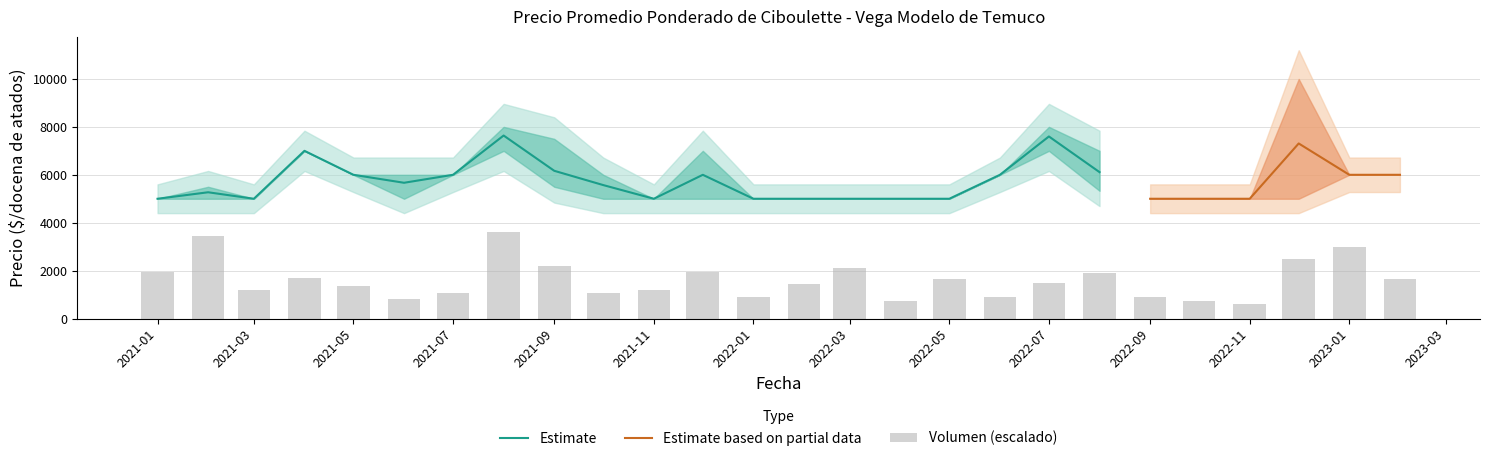

What is the lowest value of the Estimate series?

5000